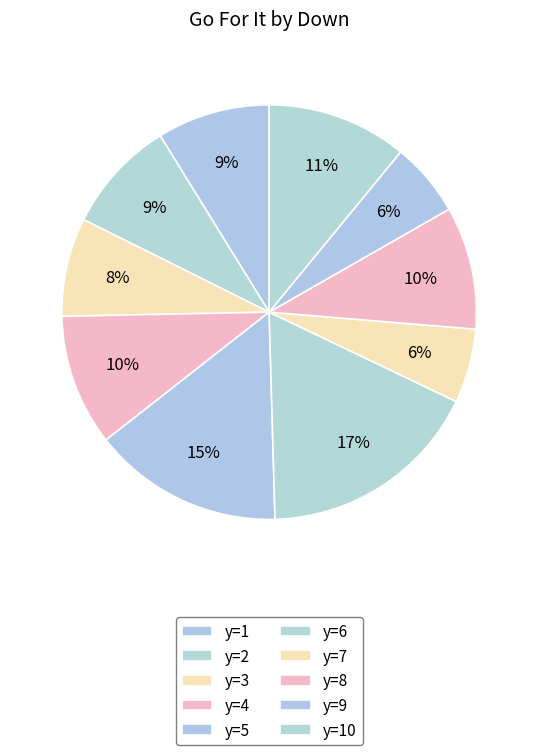

How many slices are in this pie chart?

10